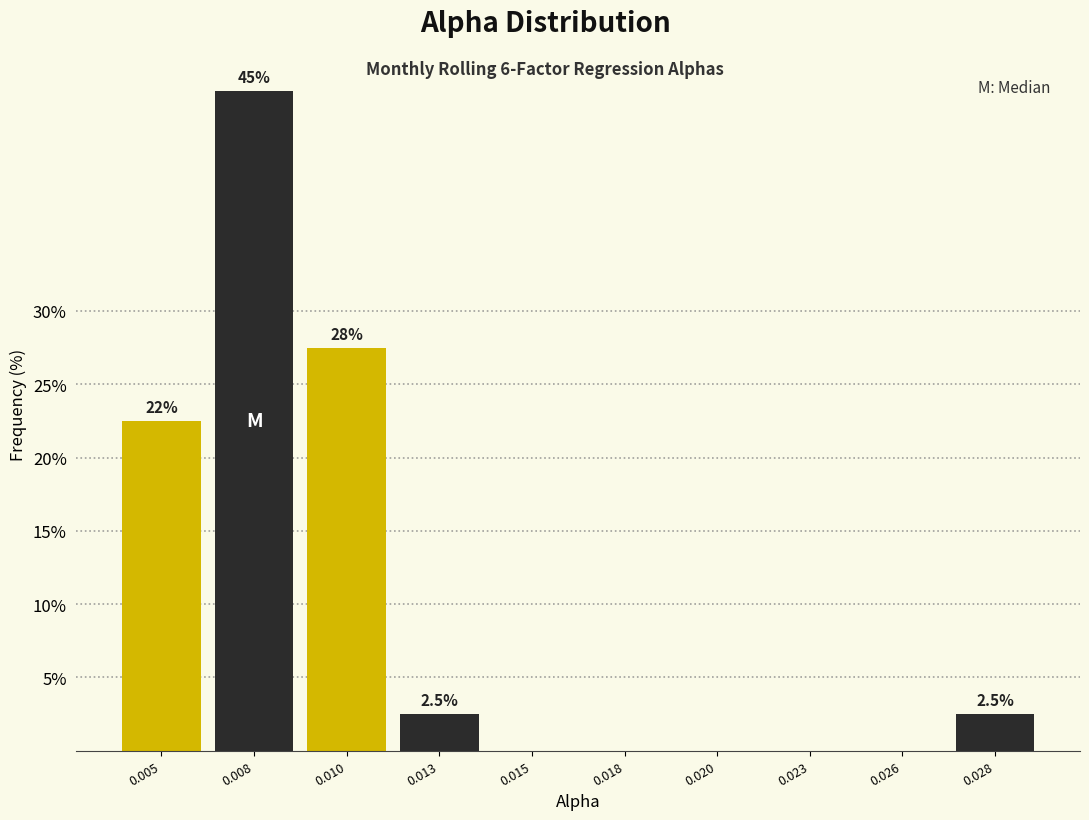

Reading left to right, extract all data points from this chart.

0.005=22.5	0.008=45.0	0.010=27.5	0.013=2.5	0.015=0.0	0.018=0.0	0.020=0.0	0.023=0.0	0.026=0.0	0.028=2.5